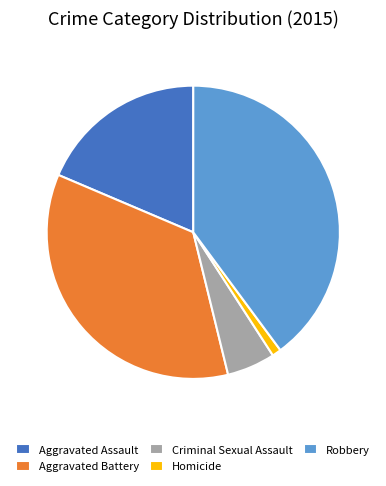

True or false: Aggravated Battery accounts for 35% of the total.

True